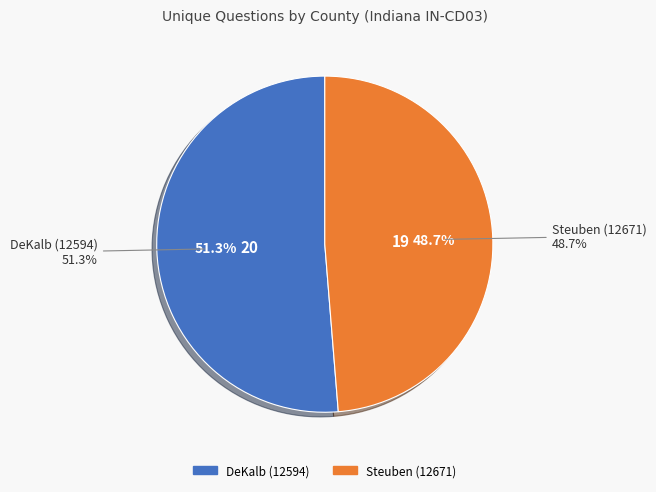

Is DeKalb (12594) the majority of the pie?

Yes